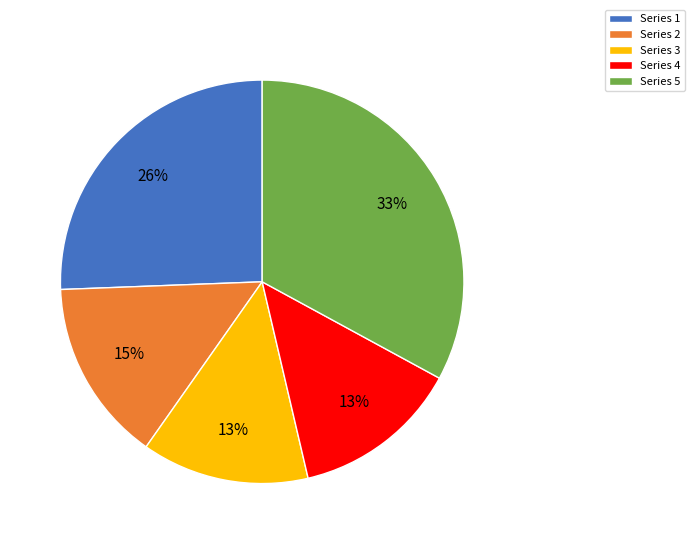

Between Series 5 and Series 4, which is larger?

Series 5